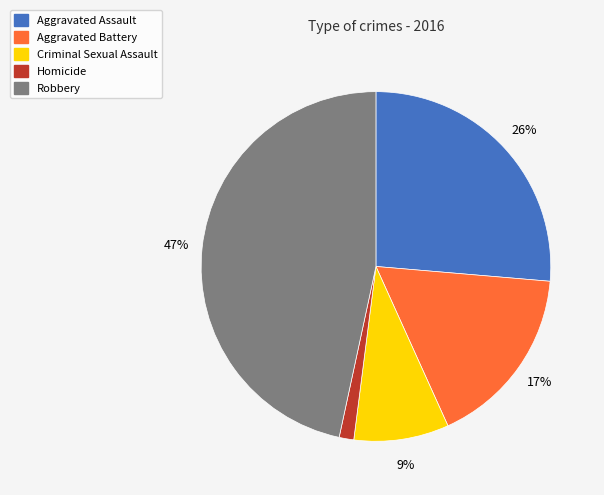

To the nearest percent, what portion does Robbery represent?

47%